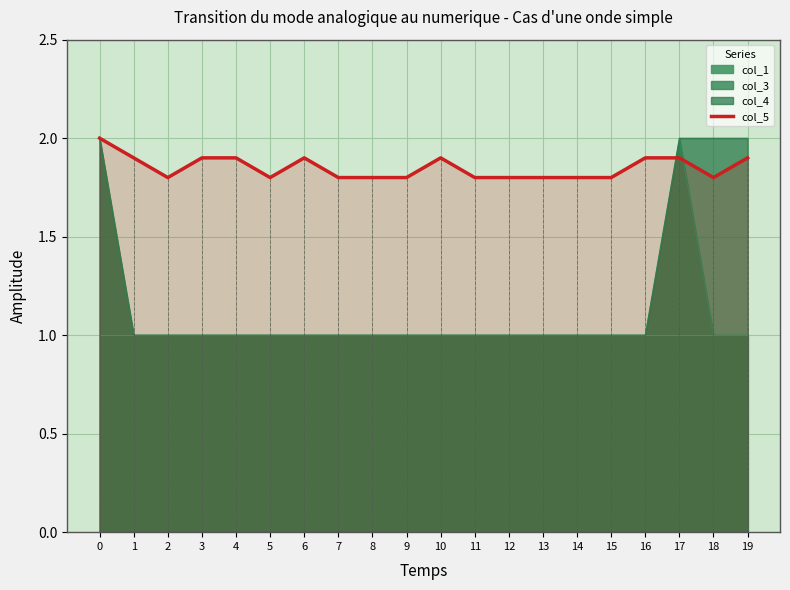

True or false: col_5 has a value of 1.8 at 9.

True